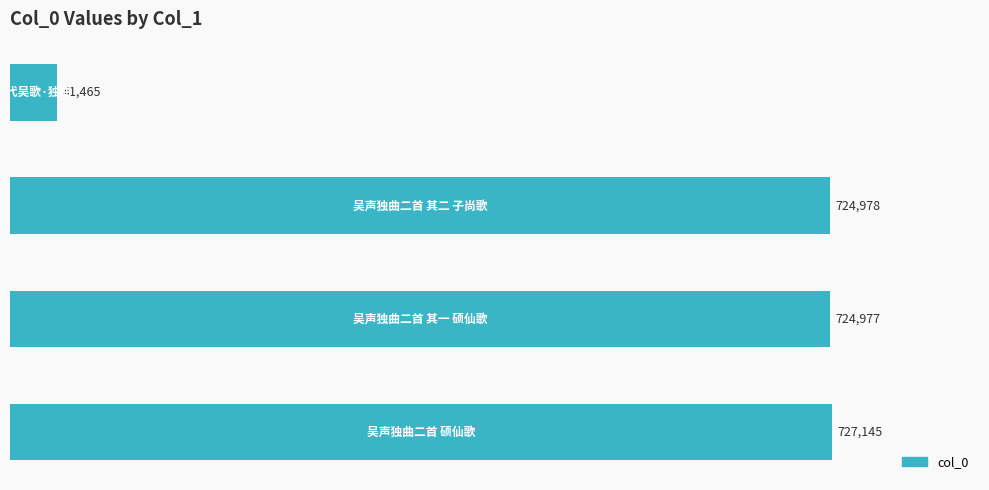

What is the average value?

554641